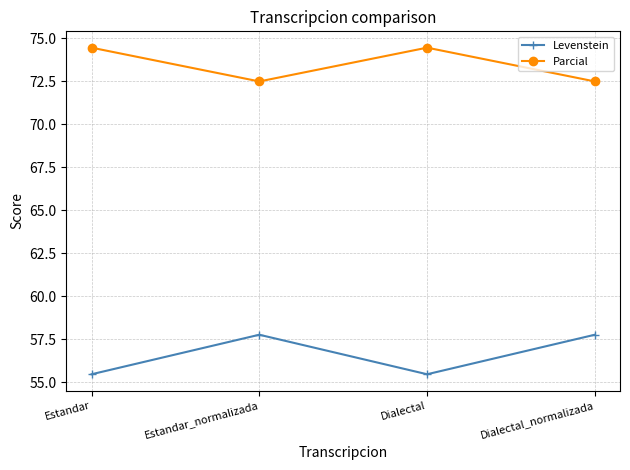

What is the label of the 4th point from the left?

Dialectal_normalizada